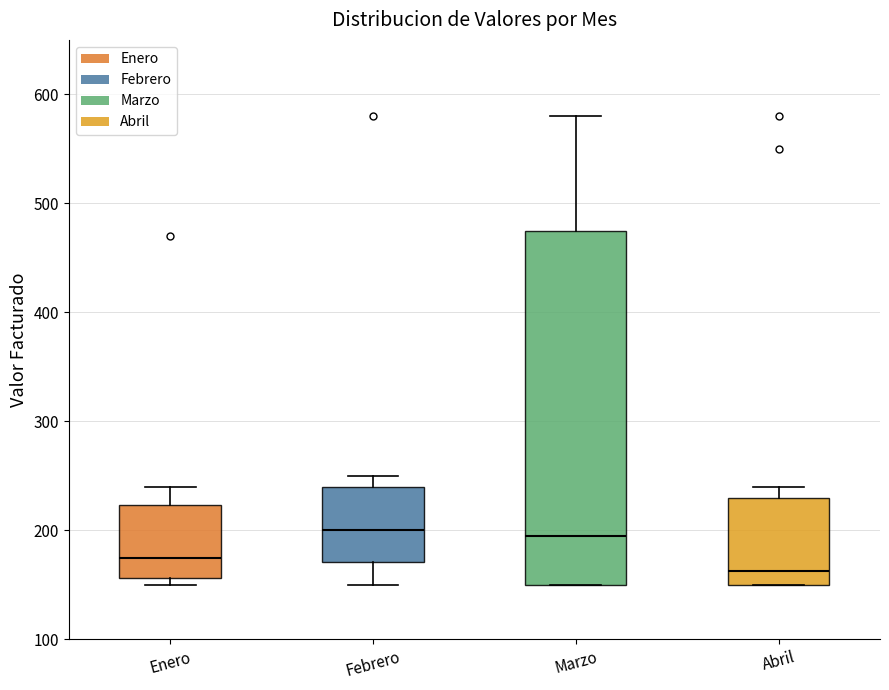

Where does the median line of the box for Abril sit on the y-axis? The values are not printed on the chart, so give them approximately, as read against the axis.

160